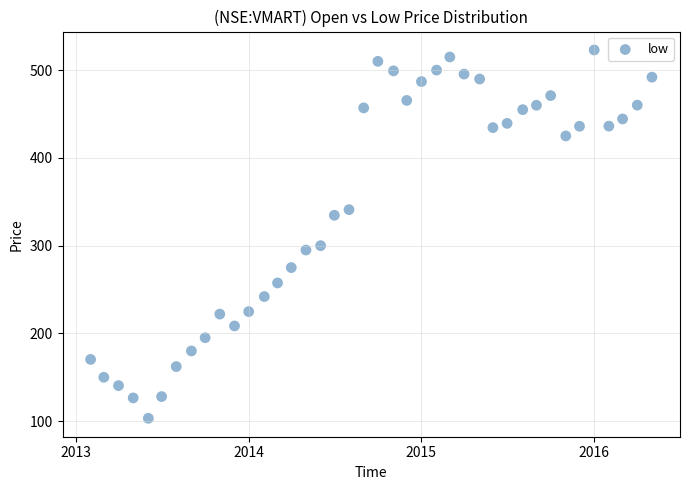

What Y value in the scatter plot is closest to 313?

300.0